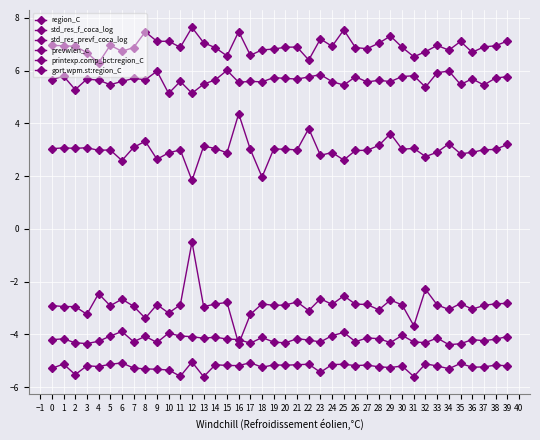

Count the number of categories in the chart.

40